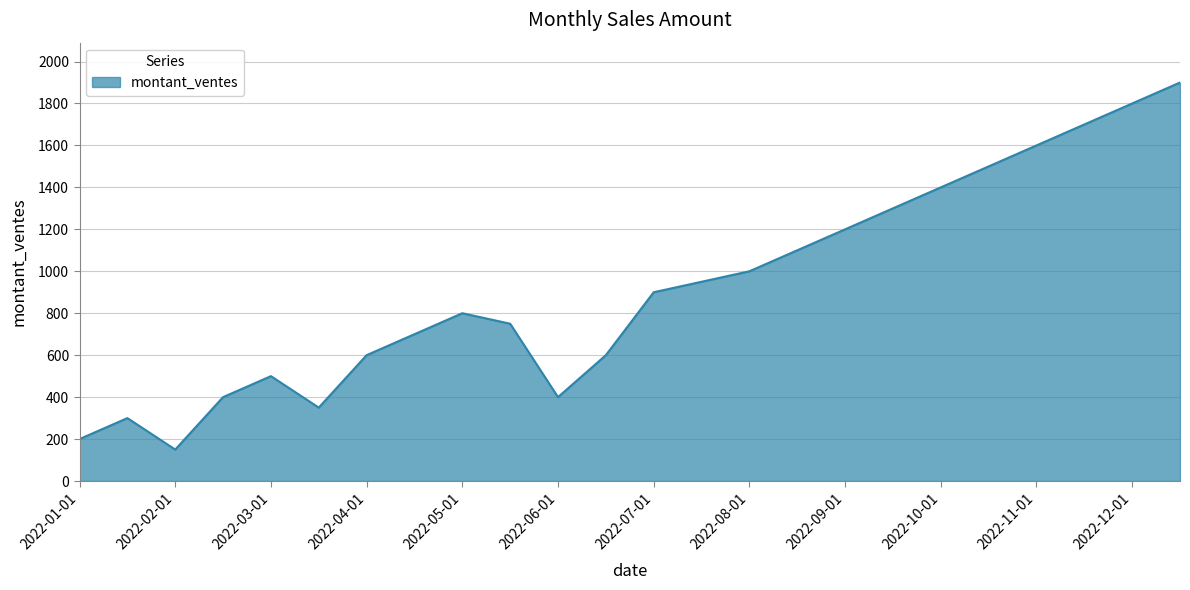

What is the smallest value displayed?

150